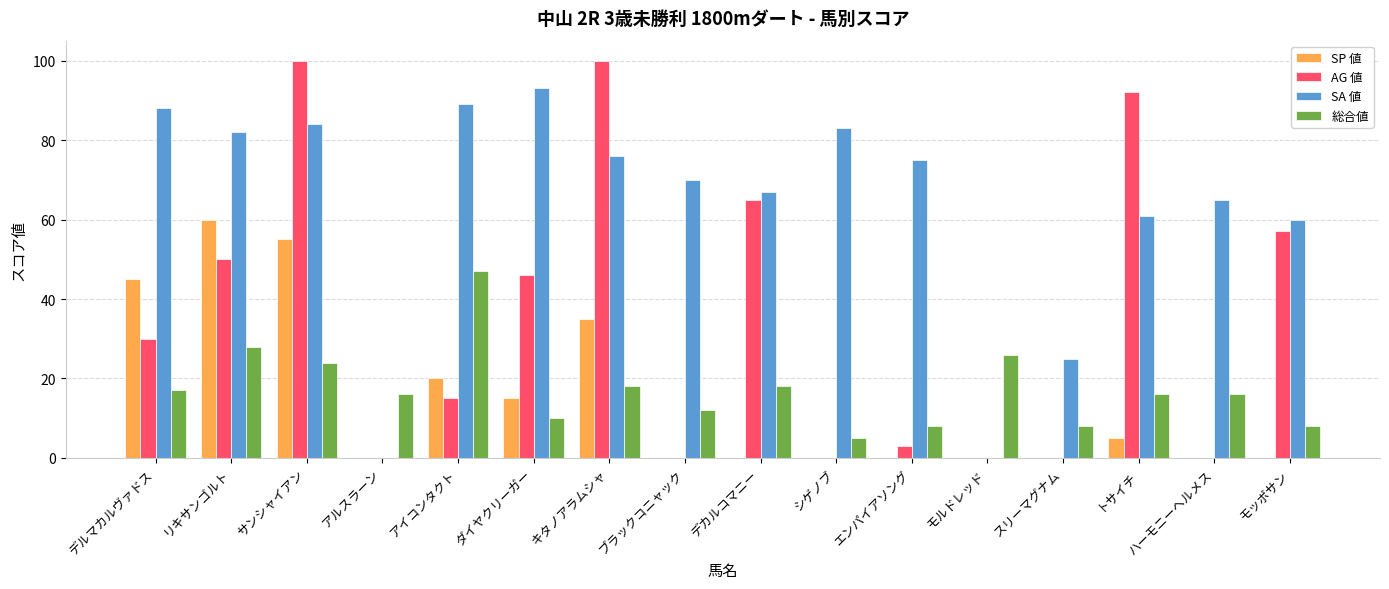

Reading left to right, extract all data points from this chart.

SP 値: 45	60	55	0	20	15	35	0	0	0	0	0	0	5	0	0
AG 値: 30	50	100	0	15	46	100	0	65	0	3	0	0	92	0	57
SA 値: 88	82	84	0	89	93	76	70	67	83	75	0	25	61	65	60
総合値: 17	28	24	16	47	10	18	12	18	5	8	26	8	16	16	8